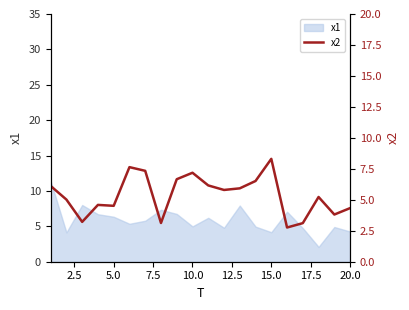

What is the highest value of the x1 series?

11.4